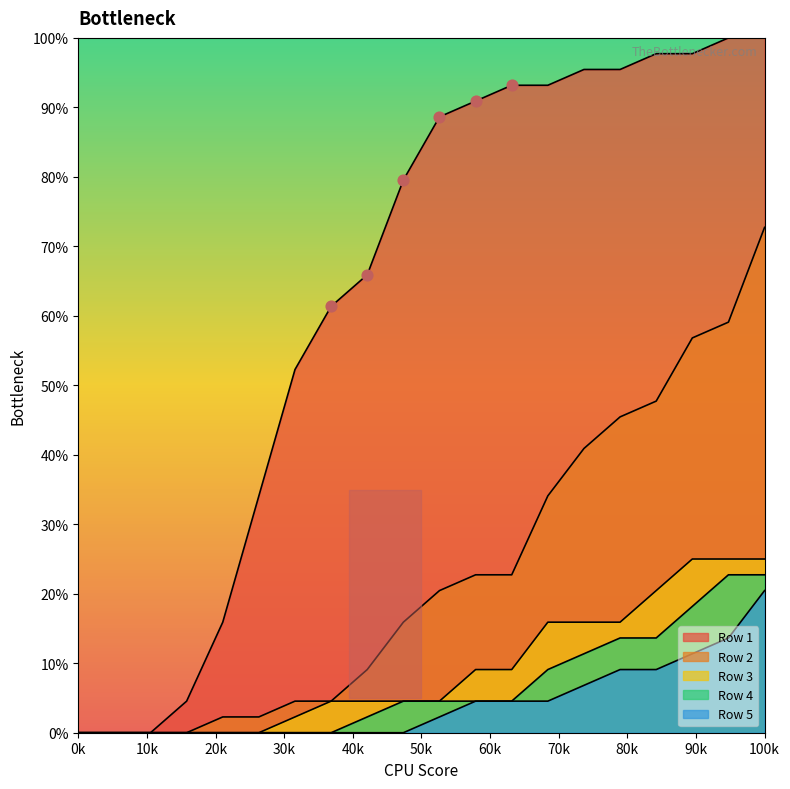

Which series has the largest Y range (max minus min)?

Row 1